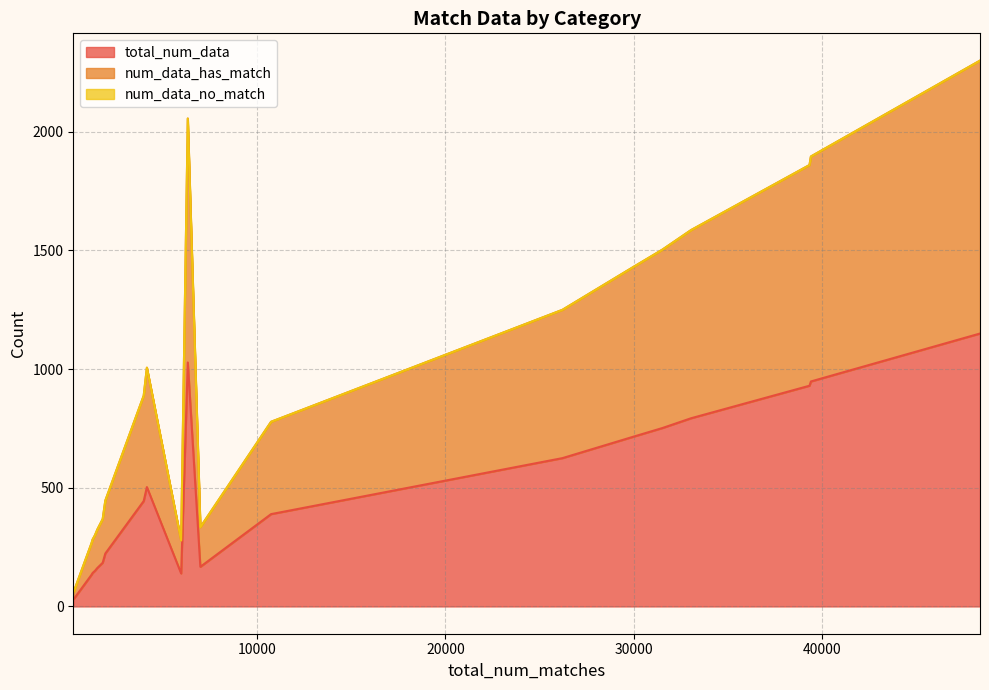

The value of total_num_data at mouse_3 is 44. True or false?

False